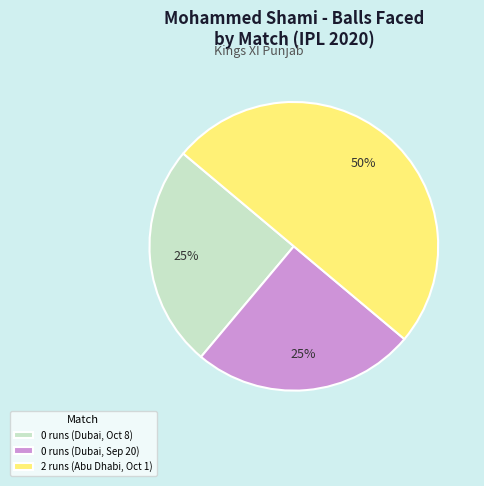

Does 0 runs (Dubai, Sep 20) represent more than half of the total?

No